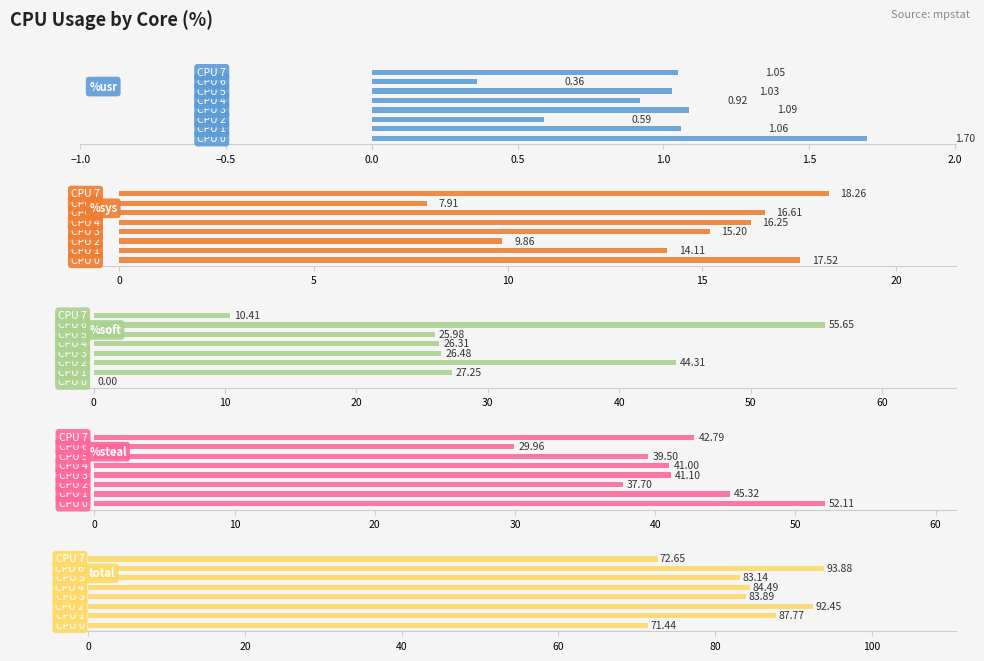

Reading right to left, transcribe all the data shown in this chart.

%usr: 2.5=1.1	2.0=0.4	1.5=1.0	1.0=0.9	0.5=1.1	0.0=0.6	−0.5=1.1	−1.0=1.7
%sys: 2.5=18.3	2.0=7.9	1.5=16.6	1.0=16.2	0.5=15.2	0.0=9.9	−0.5=14.1	−1.0=17.5
%soft: 2.5=10.4	2.0=55.6	1.5=26.0	1.0=26.3	0.5=26.5	0.0=44.3	−0.5=27.2	−1.0=0.0
%steal: 2.5=42.8	2.0=30.0	1.5=39.5	1.0=41.0	0.5=41.1	0.0=37.7	−0.5=45.3	−1.0=52.1
total: 2.5=72.7	2.0=93.9	1.5=83.1	1.0=84.5	0.5=83.9	0.0=92.5	−0.5=87.8	−1.0=71.4